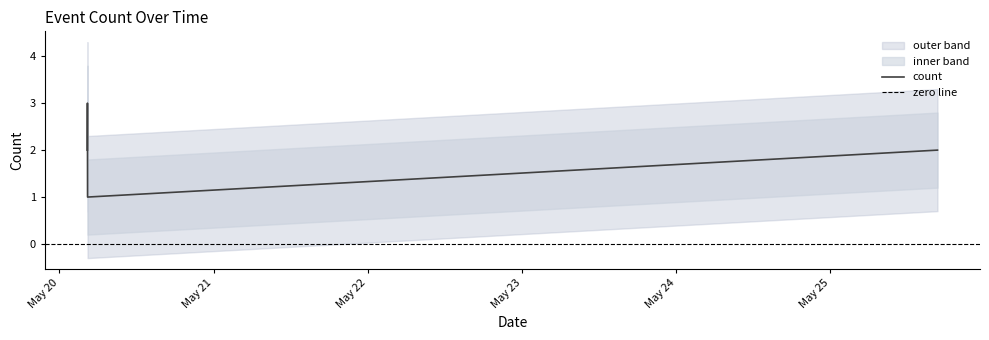

What is the difference between the values at 2019-05-20 04:22:00 and 2019-05-25 16:41:00?

1